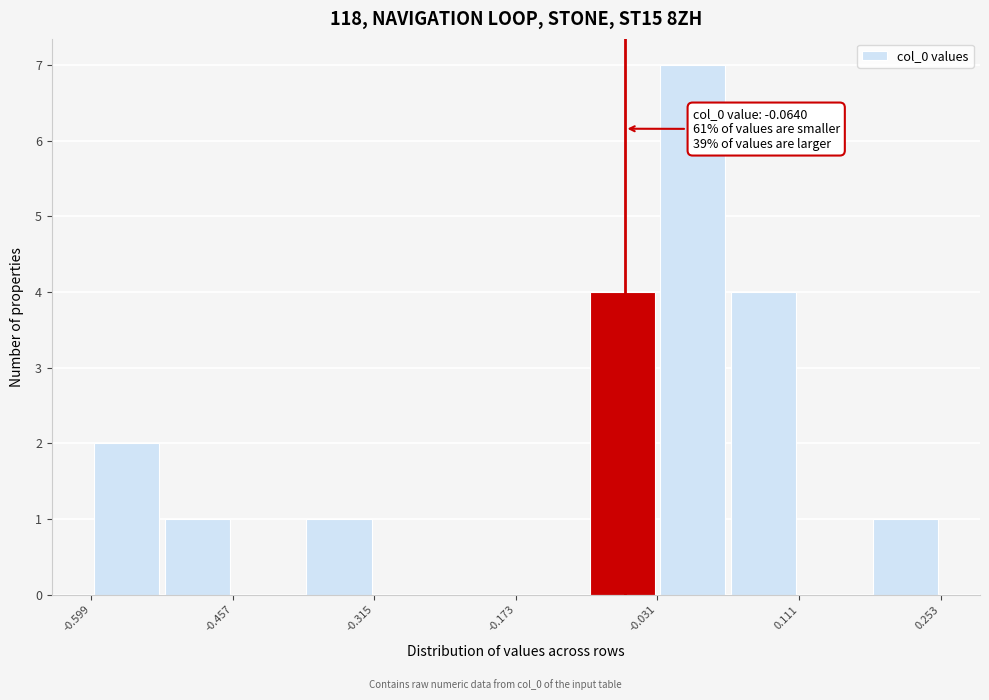

Around what value on the x-axis is the tallest bar? Give the approximate position of its centre, as read against the axis.

0.00